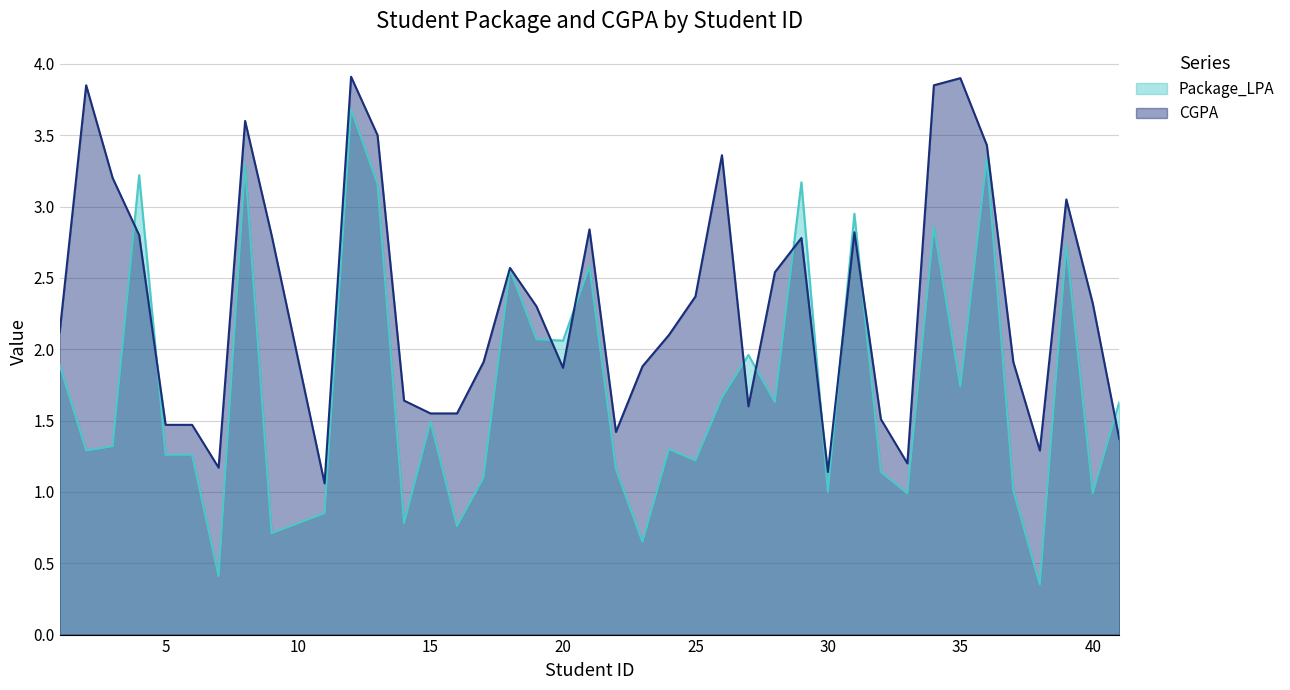

Where is the first local maximum for Package_LPA?

4